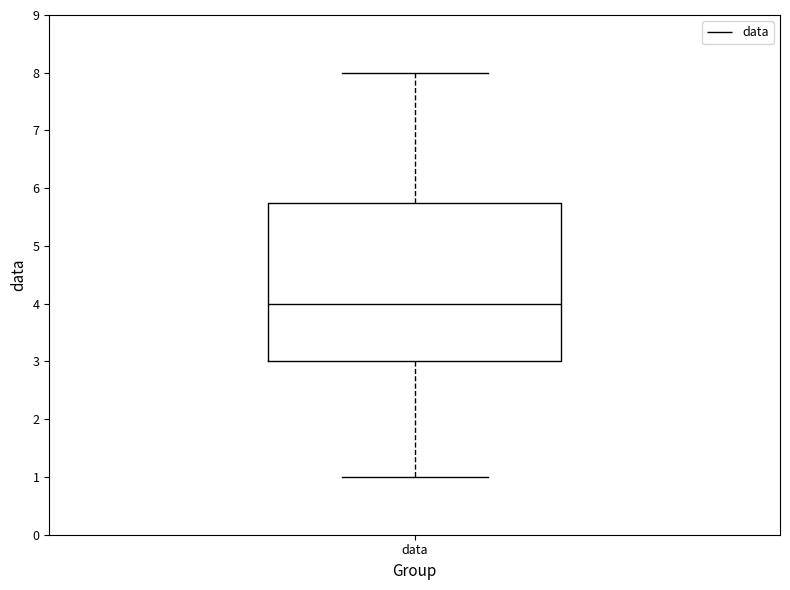

Transcribe this box plot: give where the median line is, the range the box spans, and where the two whiskers end, as read against the y-axis. The values are not printed on the chart, so give them approximately, as read against the axis.

median 4.0, box 3.0 to 5.8, whiskers 1.0 to 8.0